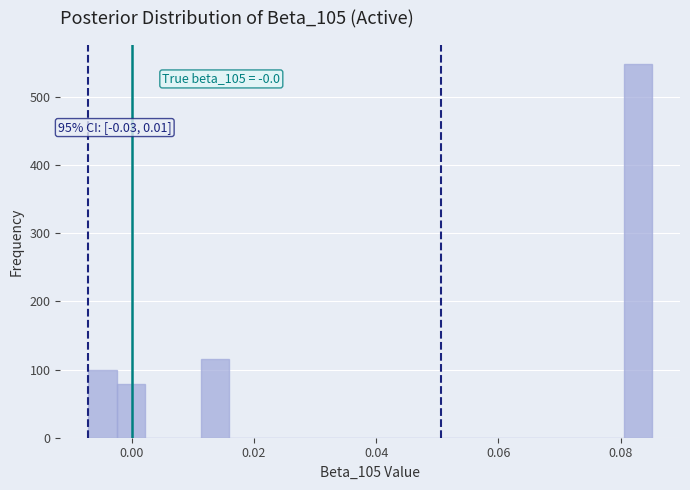

Read against the x-axis, roughly where is the centre of the tallest bar?

0.082